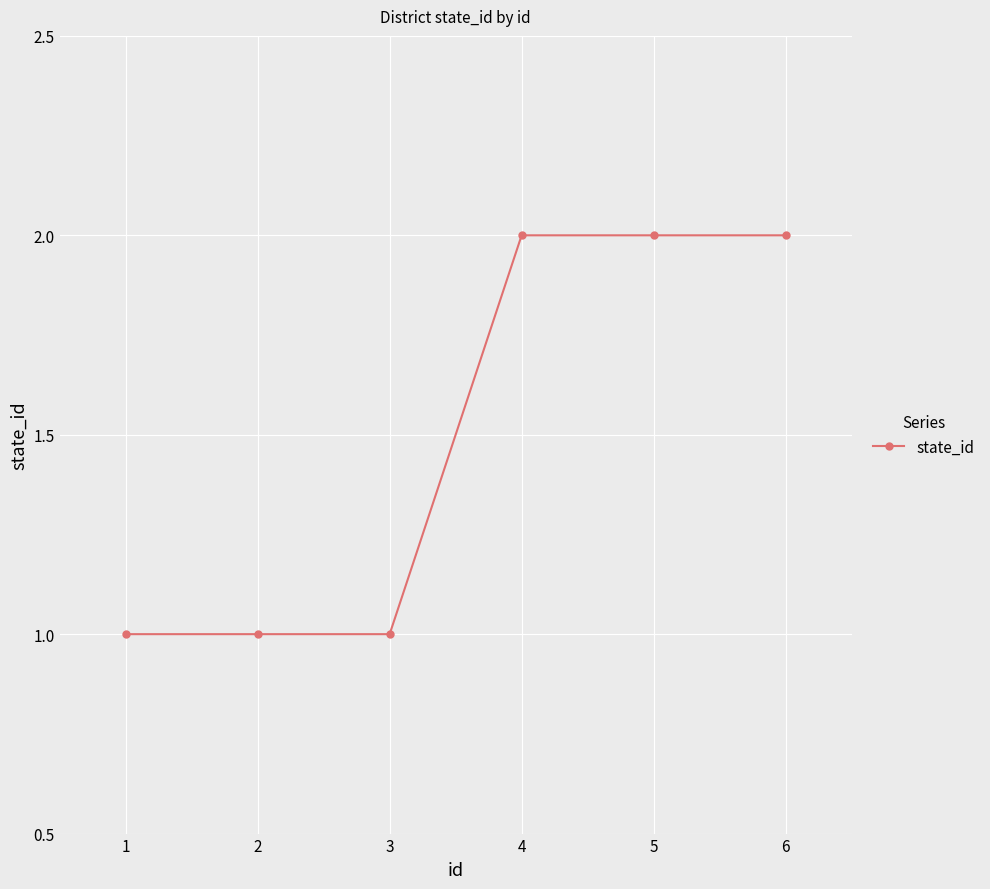

Reading left to right, transcribe all the data shown in this chart.

1	1	1	2	2	2